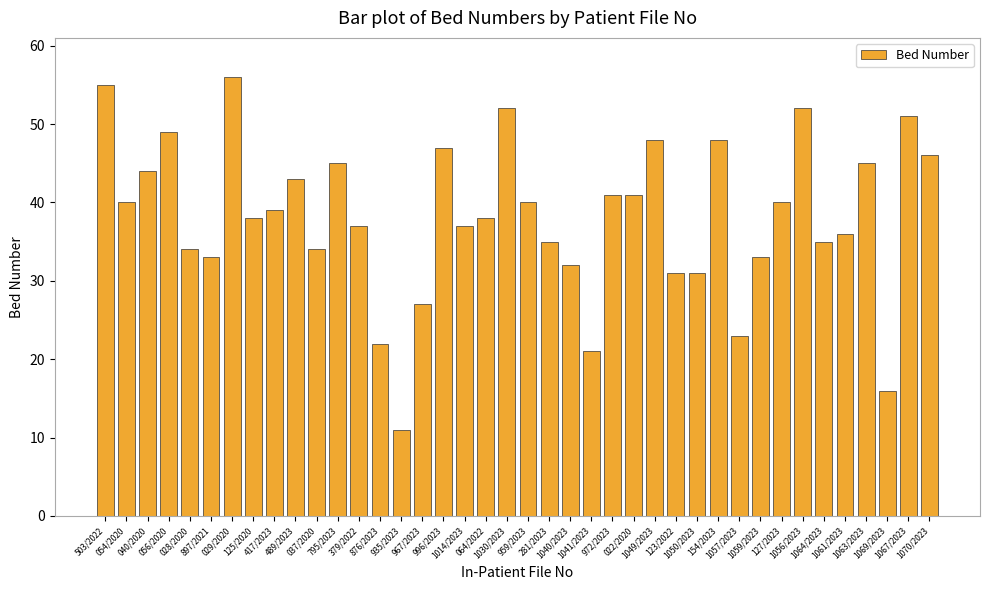

What is the minimum value shown in the chart?

11